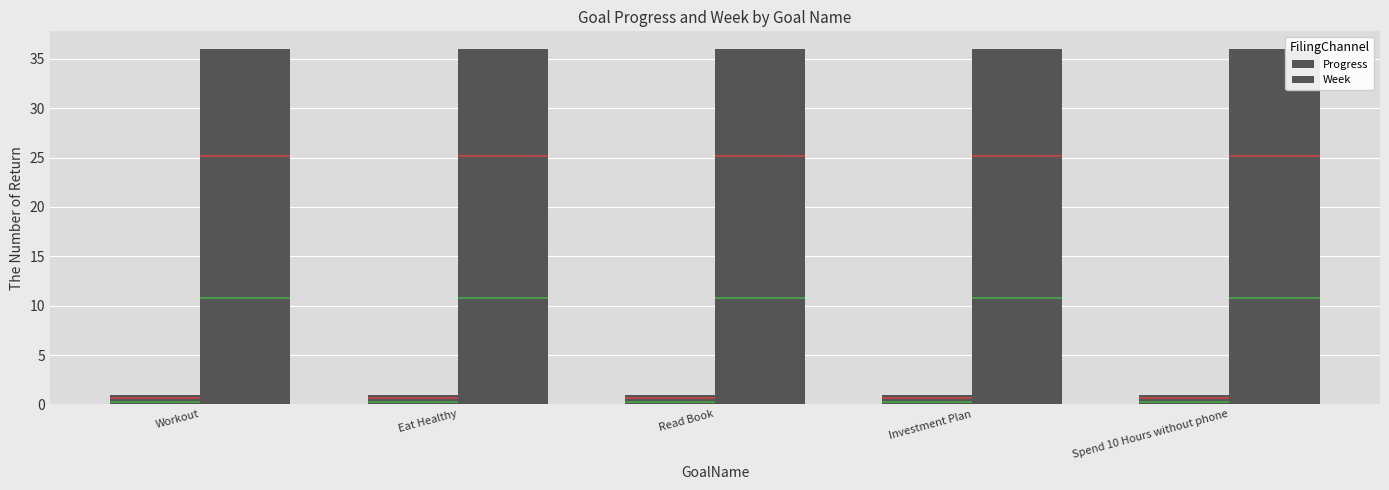

How many groups of bars are there?

5